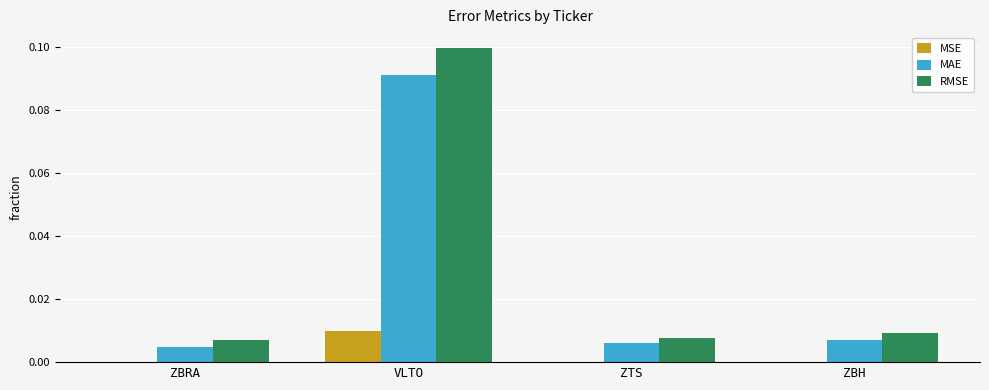

Between ZBRA and VLTO, which series saw the biggest shift?

RMSE